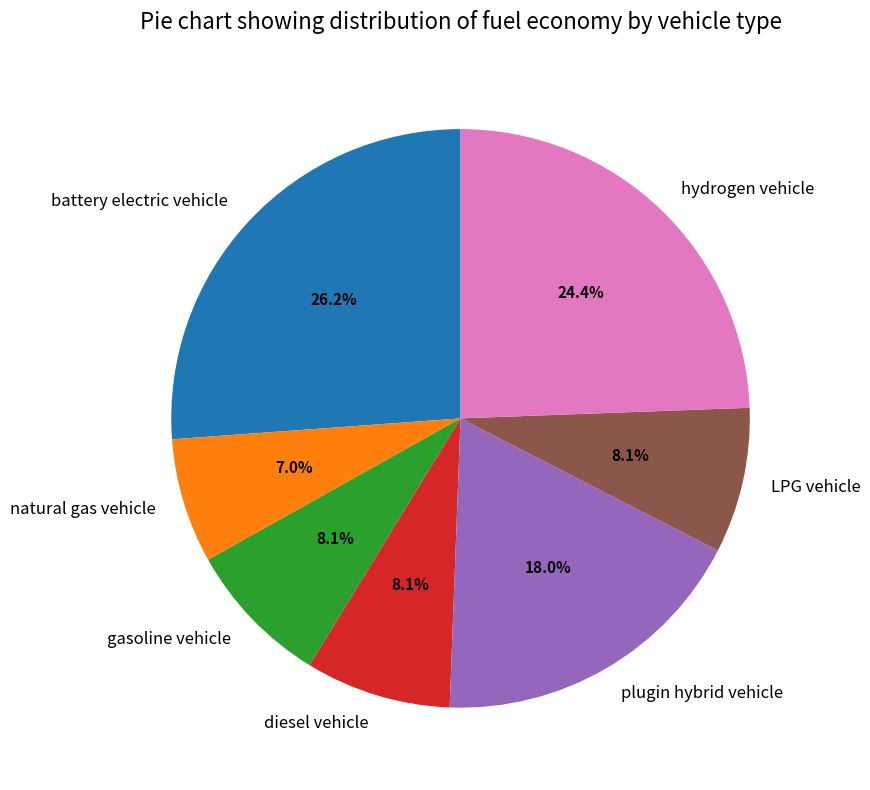

Which category has the smallest portion of the pie?

natural gas vehicle